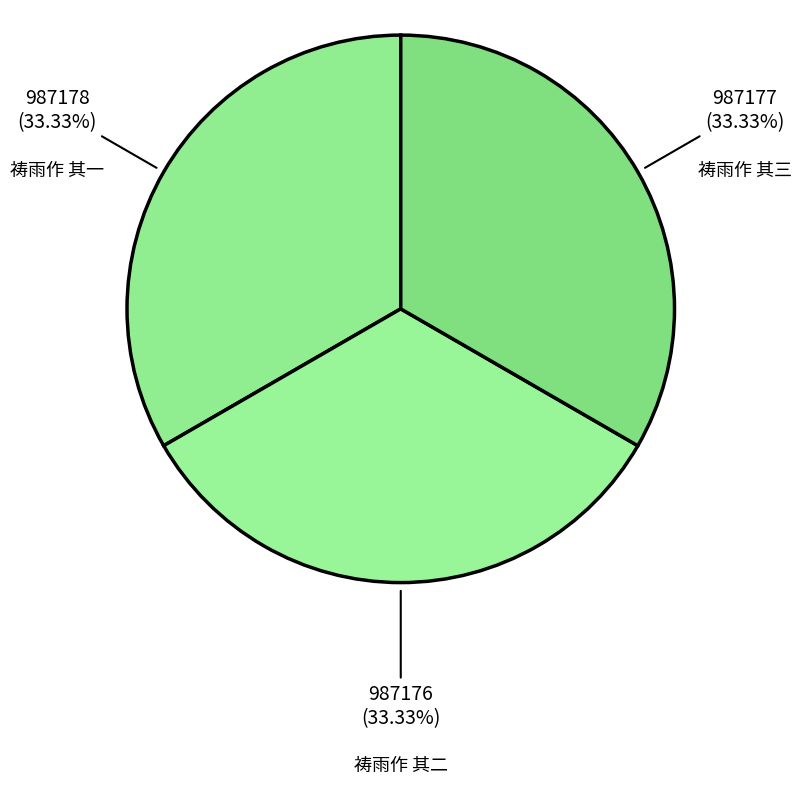

Is the sum of 祷雨作 其二 and 祷雨作 其三 greater than half?

Yes